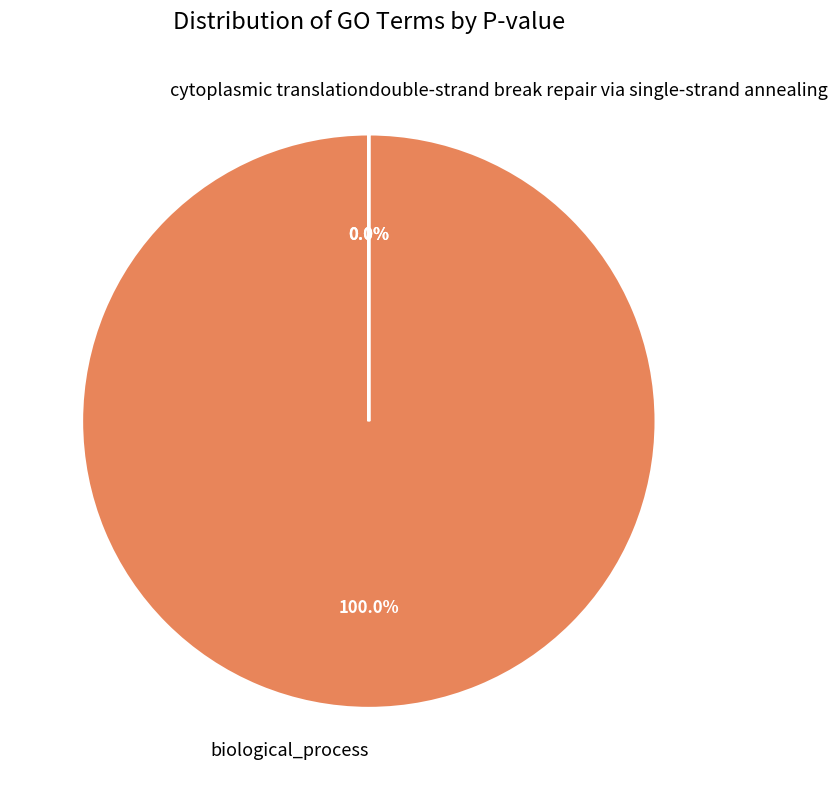

Which slice is the smallest?

cytoplasmic translation